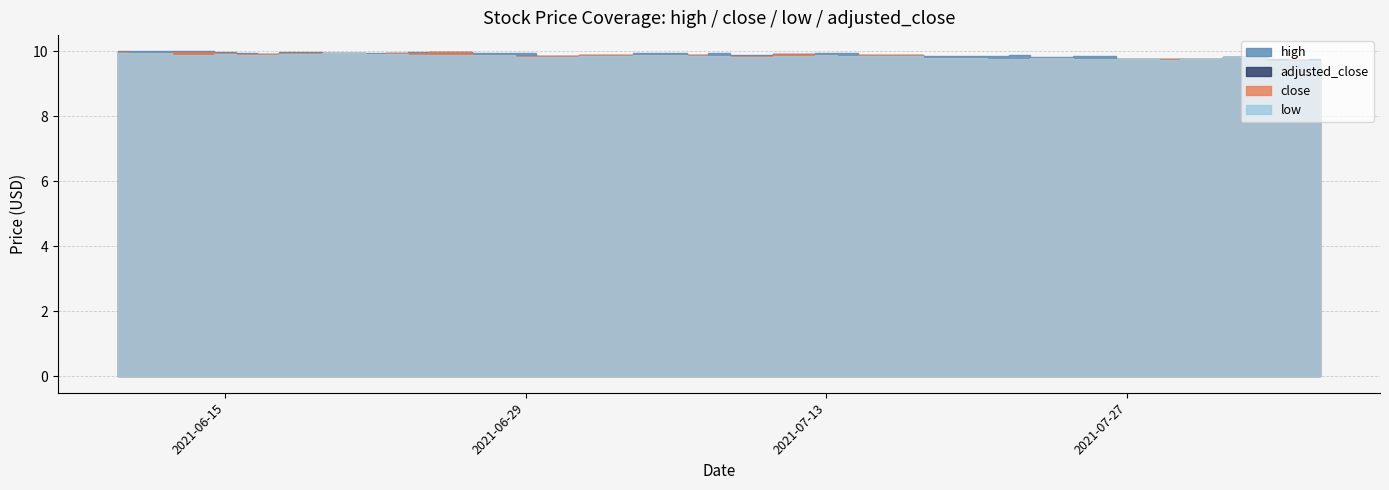

True or false: high and close cross at least once.

False